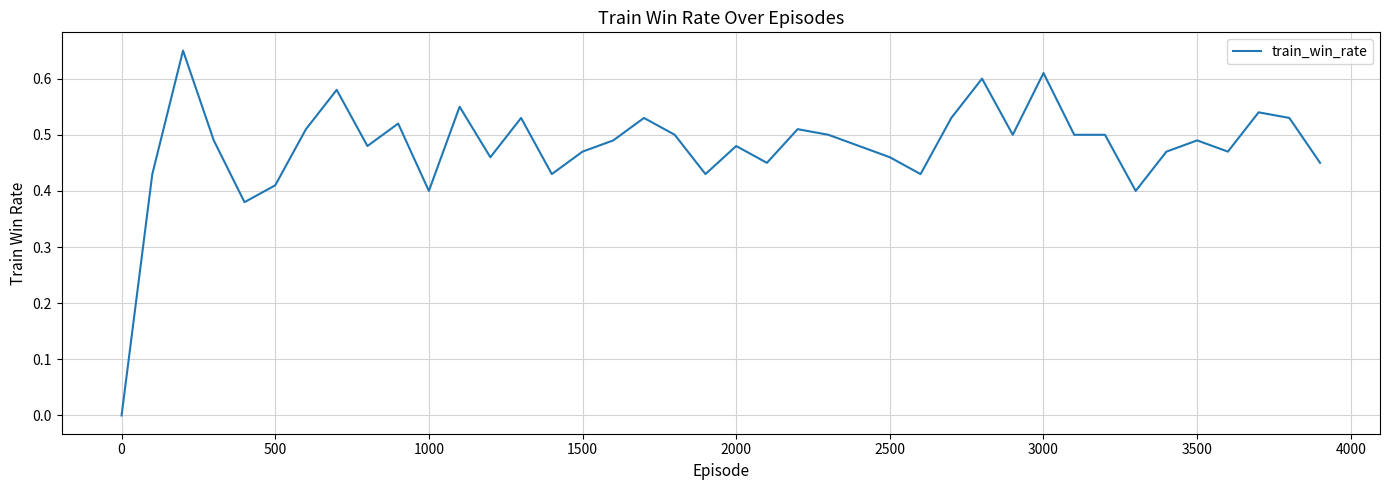

How many lines are shown in the chart?

1